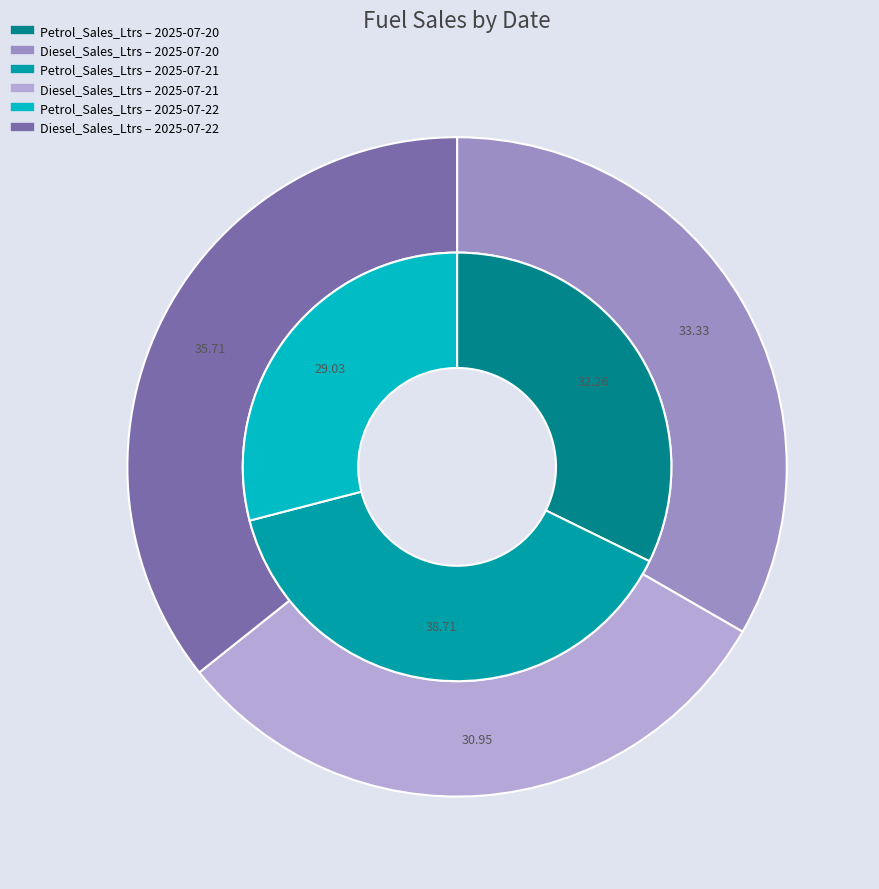

What percentage is the 2025-07-22 slice, to the nearest percent?

29%